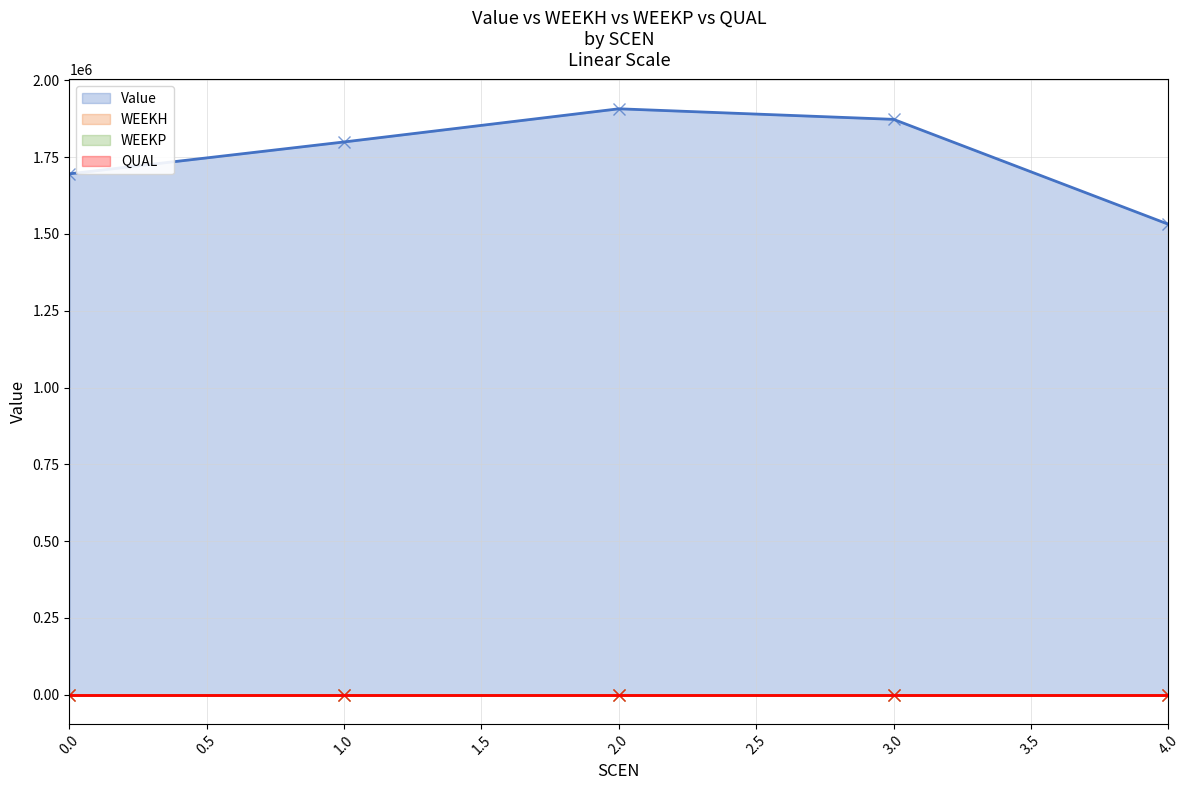

Reading right to left, what are all the values shown in this chart?

Value: 4=1531466.1	3=1872592.1	2=1906991.9	1=1799119.6	0=1695333.0
WEEKH: 4=0.0	3=0.0	2=0.0	1=0.0	0=0.0
WEEKP: 4=0.0	3=0.0	2=0.0	1=0.0	0=0.0
QUAL: 4=0.0	3=0.0	2=0.0	1=0.0	0=0.0